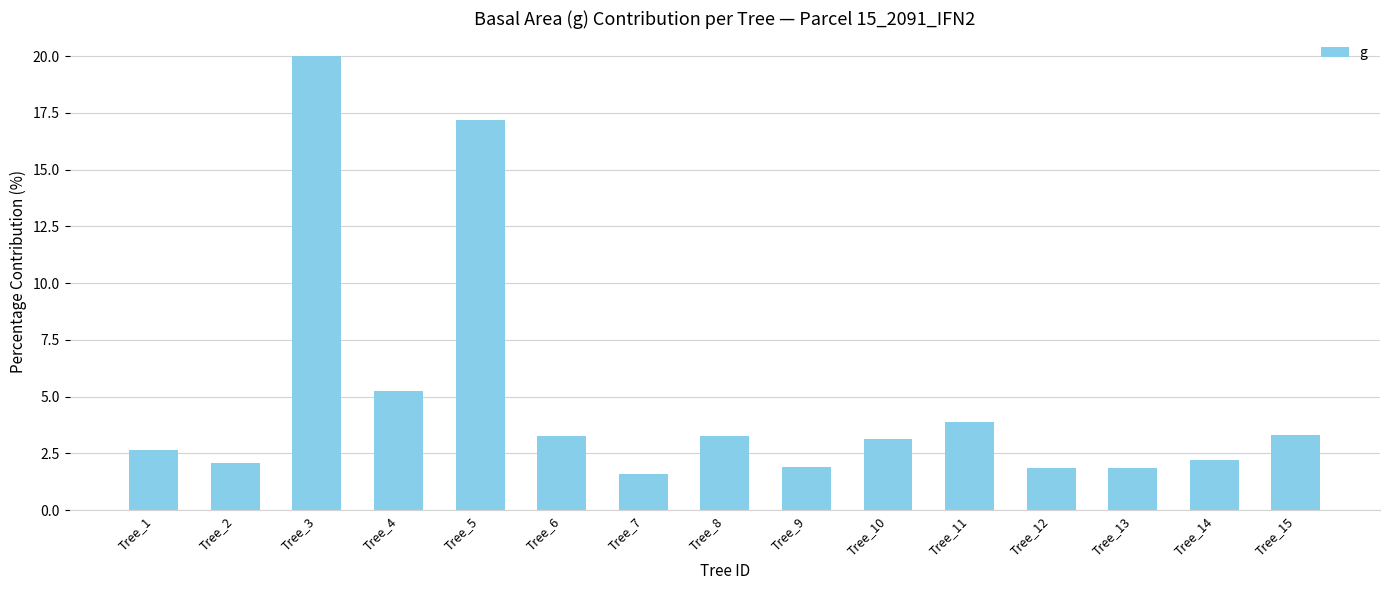

Is it true that the value at Tree_4 is 5.2?

True